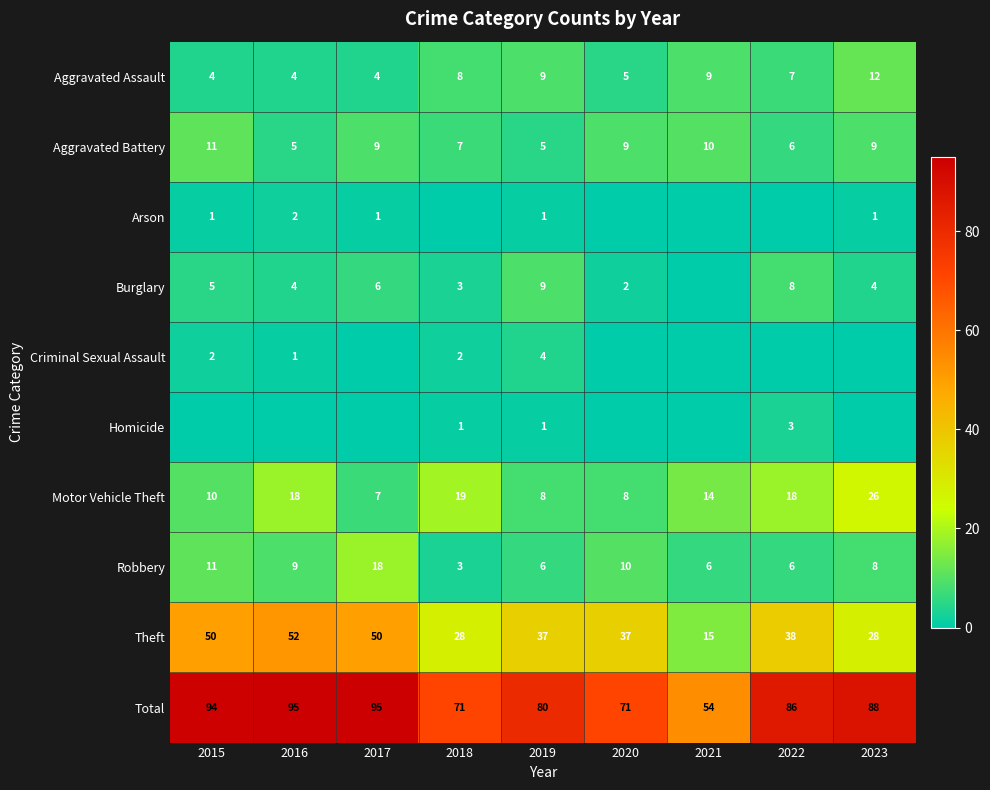

What is the sum of all Aggravated Assault values?

62